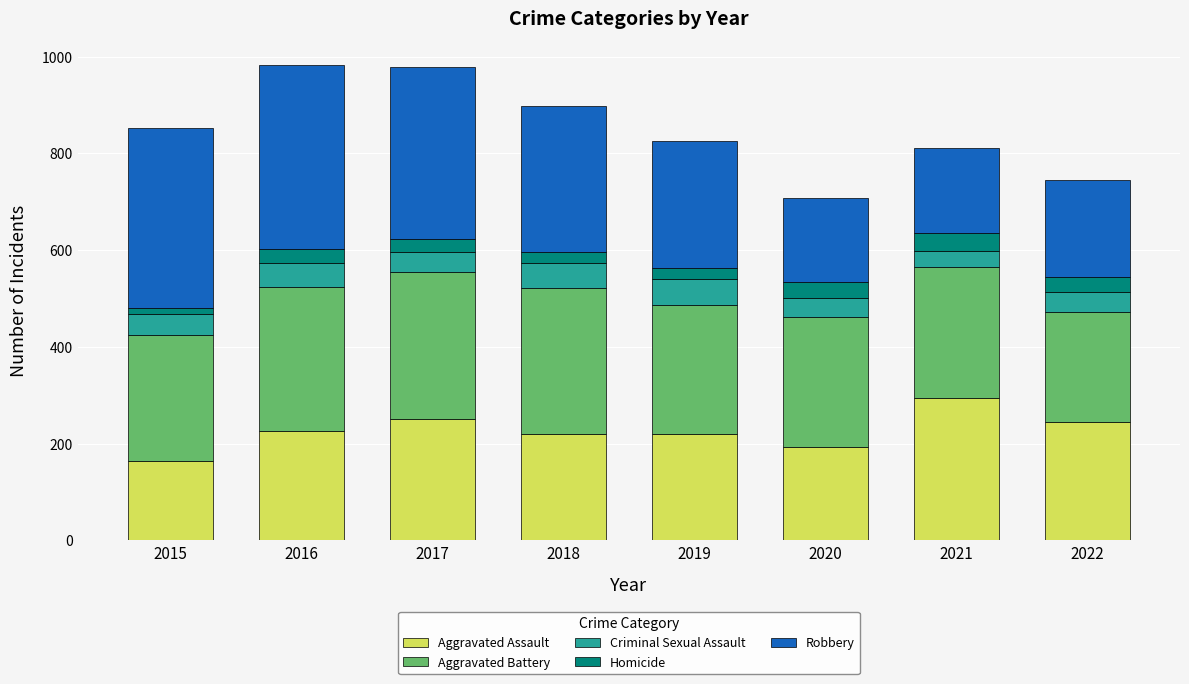

What is the total value across all series at 2020?

708